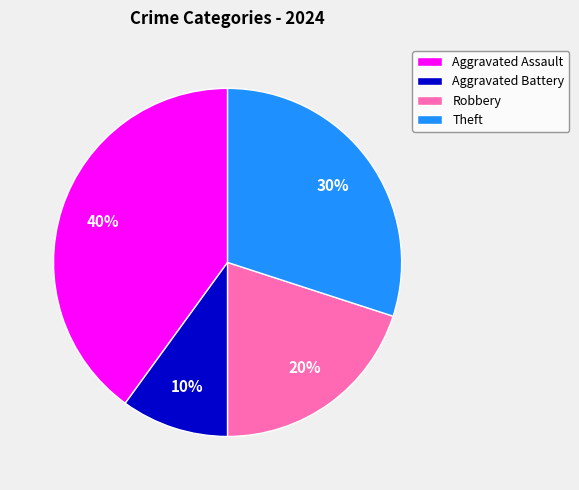

To the nearest percent, what is the combined percentage of Aggravated Assault and Robbery?

60%